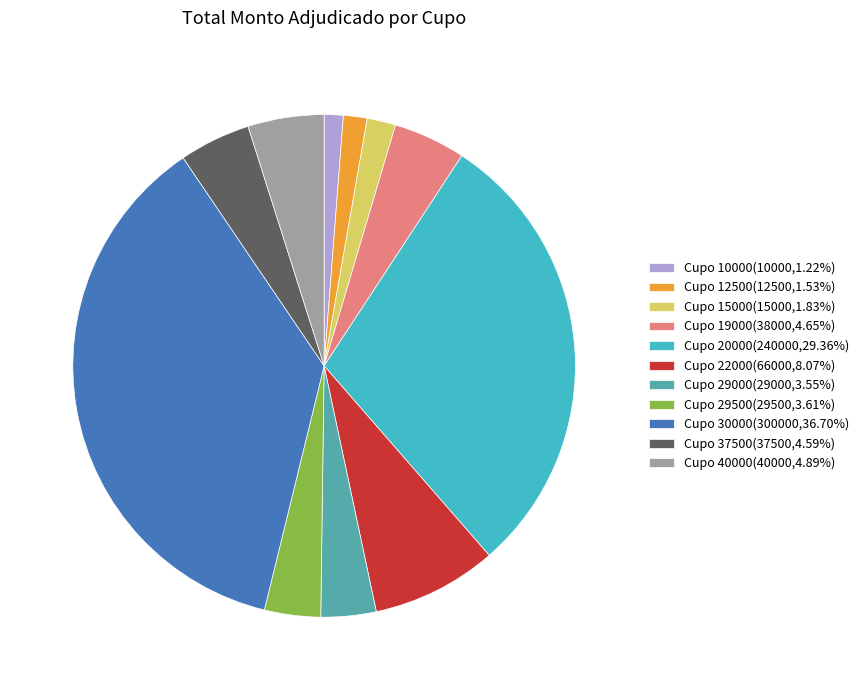

Combined, do Cupo 22000(66000,8.07%) and Cupo 15000(15000,1.83%) account for over 50%?

No